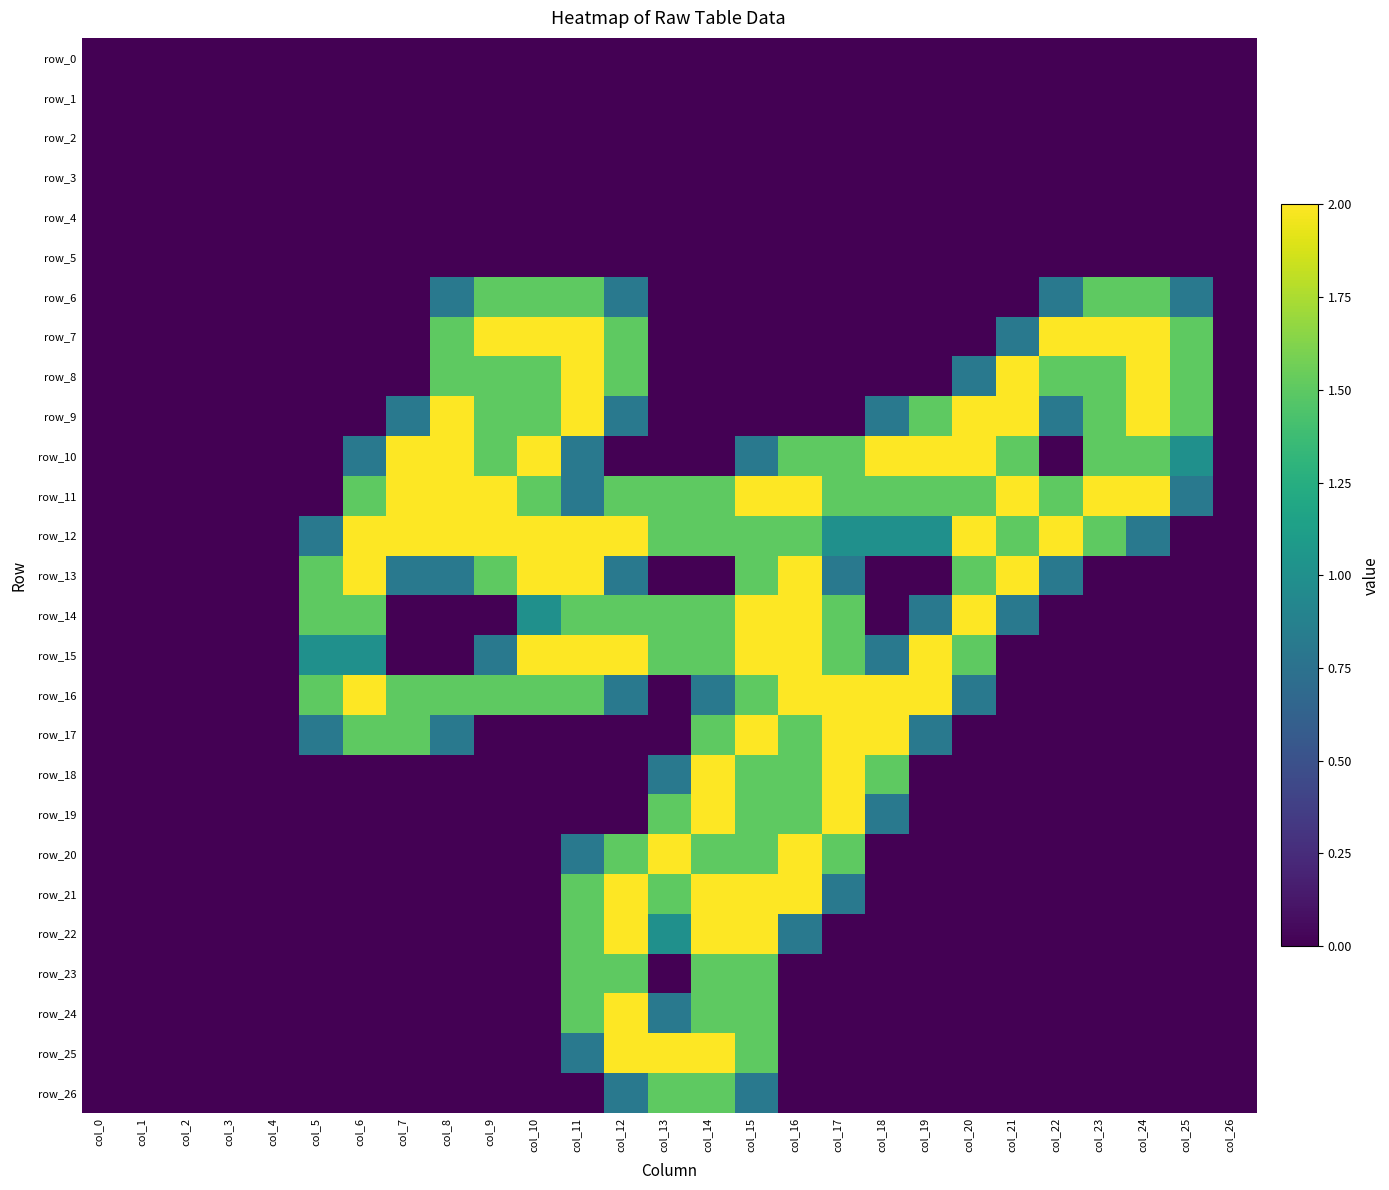

Reading right to left, list all the values displayed in this chart.

row_0: 0.0	0.0	0.0	0.0	0.0	0.0	0.0	0.0	0.0	0.0	0.0	0.0	0.0	0.0	0.0	0.0	0.0	0.0	0.0	0.0	0.0	0.0	0.0	0.0	0.0	0.0	0.0
row_1: 0.0	0.0	0.0	0.0	0.0	0.0	0.0	0.0	0.0	0.0	0.0	0.0	0.0	0.0	0.0	0.0	0.0	0.0	0.0	0.0	0.0	0.0	0.0	0.0	0.0	0.0	0.0
row_2: 0.0	0.0	0.0	0.0	0.0	0.0	0.0	0.0	0.0	0.0	0.0	0.0	0.0	0.0	0.0	0.0	0.0	0.0	0.0	0.0	0.0	0.0	0.0	0.0	0.0	0.0	0.0
row_3: 0.0	0.0	0.0	0.0	0.0	0.0	0.0	0.0	0.0	0.0	0.0	0.0	0.0	0.0	0.0	0.0	0.0	0.0	0.0	0.0	0.0	0.0	0.0	0.0	0.0	0.0	0.0
row_4: 0.0	0.0	0.0	0.0	0.0	0.0	0.0	0.0	0.0	0.0	0.0	0.0	0.0	0.0	0.0	0.0	0.0	0.0	0.0	0.0	0.0	0.0	0.0	0.0	0.0	0.0	0.0
row_5: 0.0	0.0	0.0	0.0	0.0	0.0	0.0	0.0	0.0	0.0	0.0	0.0	0.0	0.0	0.0	0.0	0.0	0.0	0.0	0.0	0.0	0.0	0.0	0.0	0.0	0.0	0.0
row_6: 0.0	0.8	1.5	1.5	0.8	0.0	0.0	0.0	0.0	0.0	0.0	0.0	0.0	0.0	0.8	1.5	1.5	1.5	0.8	0.0	0.0	0.0	0.0	0.0	0.0	0.0	0.0
row_7: 0.0	1.5	2.0	2.0	2.0	0.8	0.0	0.0	0.0	0.0	0.0	0.0	0.0	0.0	1.5	2.0	2.0	2.0	1.5	0.0	0.0	0.0	0.0	0.0	0.0	0.0	0.0
row_8: 0.0	1.5	2.0	1.5	1.5	2.0	0.8	0.0	0.0	0.0	0.0	0.0	0.0	0.0	1.5	2.0	1.5	1.5	1.5	0.0	0.0	0.0	0.0	0.0	0.0	0.0	0.0
row_9: 0.0	1.5	2.0	1.5	0.8	2.0	2.0	1.5	0.8	0.0	0.0	0.0	0.0	0.0	0.8	2.0	1.5	1.5	2.0	0.8	0.0	0.0	0.0	0.0	0.0	0.0	0.0
row_10: 0.0	1.0	1.5	1.5	0.0	1.5	2.0	2.0	2.0	1.5	1.5	0.8	0.0	0.0	0.0	0.8	2.0	1.5	2.0	2.0	0.8	0.0	0.0	0.0	0.0	0.0	0.0
row_11: 0.0	0.8	2.0	2.0	1.5	2.0	1.5	1.5	1.5	1.5	2.0	2.0	1.5	1.5	1.5	0.8	1.5	2.0	2.0	2.0	1.5	0.0	0.0	0.0	0.0	0.0	0.0
row_12: 0.0	0.0	0.8	1.5	2.0	1.5	2.0	1.0	1.0	1.0	1.5	1.5	1.5	1.5	2.0	2.0	2.0	2.0	2.0	2.0	2.0	0.8	0.0	0.0	0.0	0.0	0.0
row_13: 0.0	0.0	0.0	0.0	0.8	2.0	1.5	0.0	0.0	0.8	2.0	1.5	0.0	0.0	0.8	2.0	2.0	1.5	0.8	0.8	2.0	1.5	0.0	0.0	0.0	0.0	0.0
row_14: 0.0	0.0	0.0	0.0	0.0	0.8	2.0	0.8	0.0	1.5	2.0	2.0	1.5	1.5	1.5	1.5	1.0	0.0	0.0	0.0	1.5	1.5	0.0	0.0	0.0	0.0	0.0
row_15: 0.0	0.0	0.0	0.0	0.0	0.0	1.5	2.0	0.8	1.5	2.0	2.0	1.5	1.5	2.0	2.0	2.0	0.8	0.0	0.0	1.0	1.0	0.0	0.0	0.0	0.0	0.0
row_16: 0.0	0.0	0.0	0.0	0.0	0.0	0.8	2.0	2.0	2.0	2.0	1.5	0.8	0.0	0.8	1.5	1.5	1.5	1.5	1.5	2.0	1.5	0.0	0.0	0.0	0.0	0.0
row_17: 0.0	0.0	0.0	0.0	0.0	0.0	0.0	0.8	2.0	2.0	1.5	2.0	1.5	0.0	0.0	0.0	0.0	0.0	0.8	1.5	1.5	0.8	0.0	0.0	0.0	0.0	0.0
row_18: 0.0	0.0	0.0	0.0	0.0	0.0	0.0	0.0	1.5	2.0	1.5	1.5	2.0	0.8	0.0	0.0	0.0	0.0	0.0	0.0	0.0	0.0	0.0	0.0	0.0	0.0	0.0
row_19: 0.0	0.0	0.0	0.0	0.0	0.0	0.0	0.0	0.8	2.0	1.5	1.5	2.0	1.5	0.0	0.0	0.0	0.0	0.0	0.0	0.0	0.0	0.0	0.0	0.0	0.0	0.0
row_20: 0.0	0.0	0.0	0.0	0.0	0.0	0.0	0.0	0.0	1.5	2.0	1.5	1.5	2.0	1.5	0.8	0.0	0.0	0.0	0.0	0.0	0.0	0.0	0.0	0.0	0.0	0.0
row_21: 0.0	0.0	0.0	0.0	0.0	0.0	0.0	0.0	0.0	0.8	2.0	2.0	2.0	1.5	2.0	1.5	0.0	0.0	0.0	0.0	0.0	0.0	0.0	0.0	0.0	0.0	0.0
row_22: 0.0	0.0	0.0	0.0	0.0	0.0	0.0	0.0	0.0	0.0	0.8	2.0	2.0	1.0	2.0	1.5	0.0	0.0	0.0	0.0	0.0	0.0	0.0	0.0	0.0	0.0	0.0
row_23: 0.0	0.0	0.0	0.0	0.0	0.0	0.0	0.0	0.0	0.0	0.0	1.5	1.5	0.0	1.5	1.5	0.0	0.0	0.0	0.0	0.0	0.0	0.0	0.0	0.0	0.0	0.0
row_24: 0.0	0.0	0.0	0.0	0.0	0.0	0.0	0.0	0.0	0.0	0.0	1.5	1.5	0.8	2.0	1.5	0.0	0.0	0.0	0.0	0.0	0.0	0.0	0.0	0.0	0.0	0.0
row_25: 0.0	0.0	0.0	0.0	0.0	0.0	0.0	0.0	0.0	0.0	0.0	1.5	2.0	2.0	2.0	0.8	0.0	0.0	0.0	0.0	0.0	0.0	0.0	0.0	0.0	0.0	0.0
row_26: 0.0	0.0	0.0	0.0	0.0	0.0	0.0	0.0	0.0	0.0	0.0	0.8	1.5	1.5	0.8	0.0	0.0	0.0	0.0	0.0	0.0	0.0	0.0	0.0	0.0	0.0	0.0